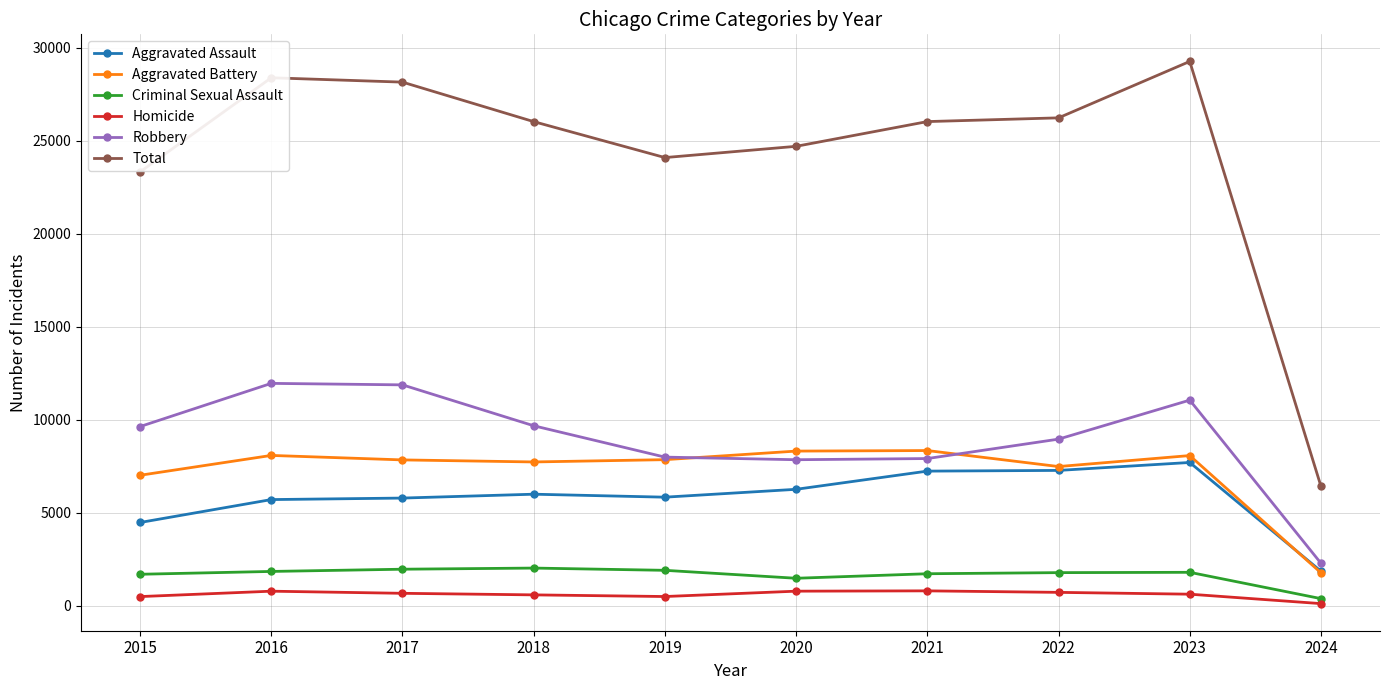

What are all the series names shown in the legend?

Aggravated Assault, Aggravated Battery, Criminal Sexual Assault, Homicide, Robbery, Total